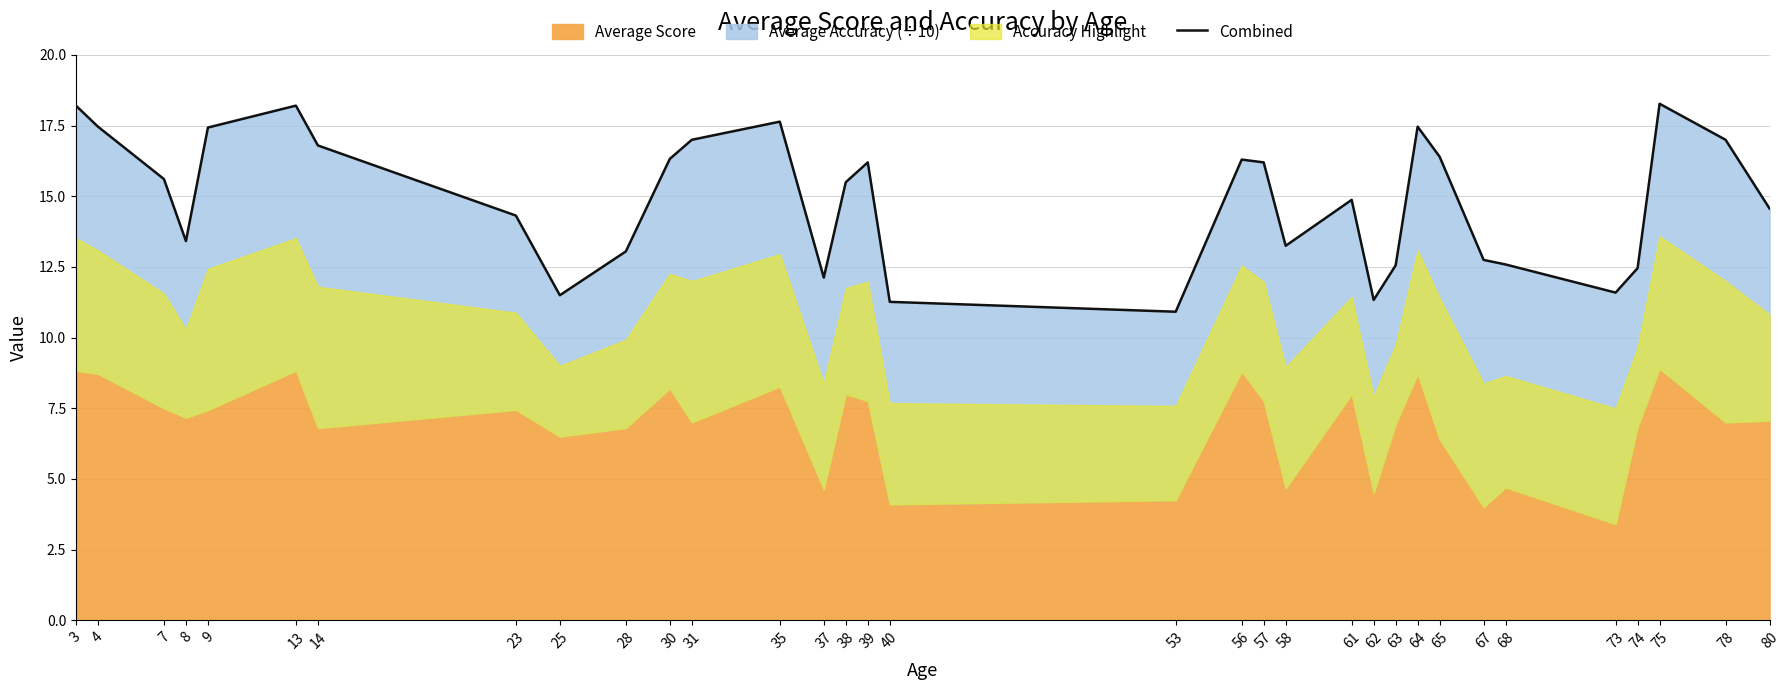

What is the maximum value shown in the chart?

18.3